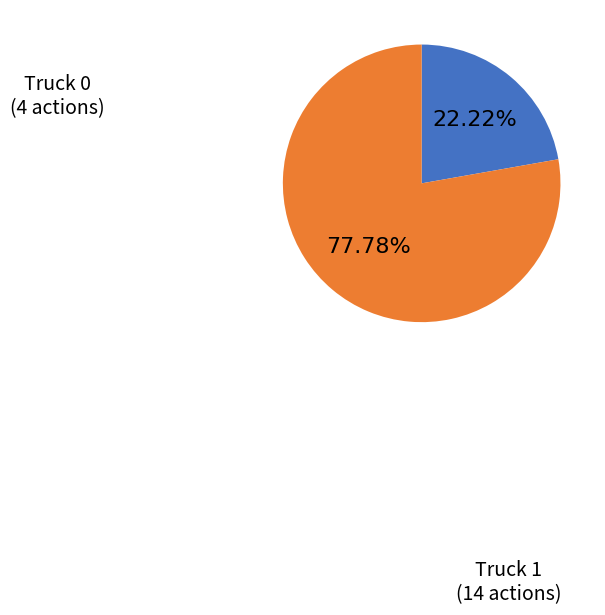

Is there a majority slice in this chart?

Yes